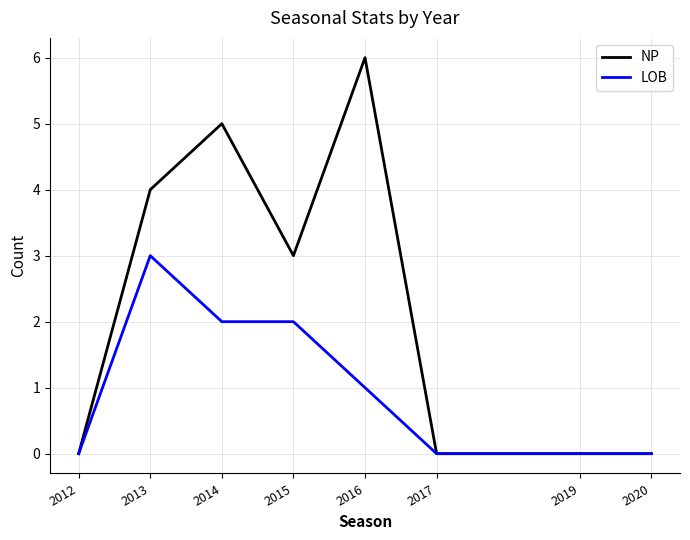

List the series in order of their overall mean, highest first.

NP, LOB